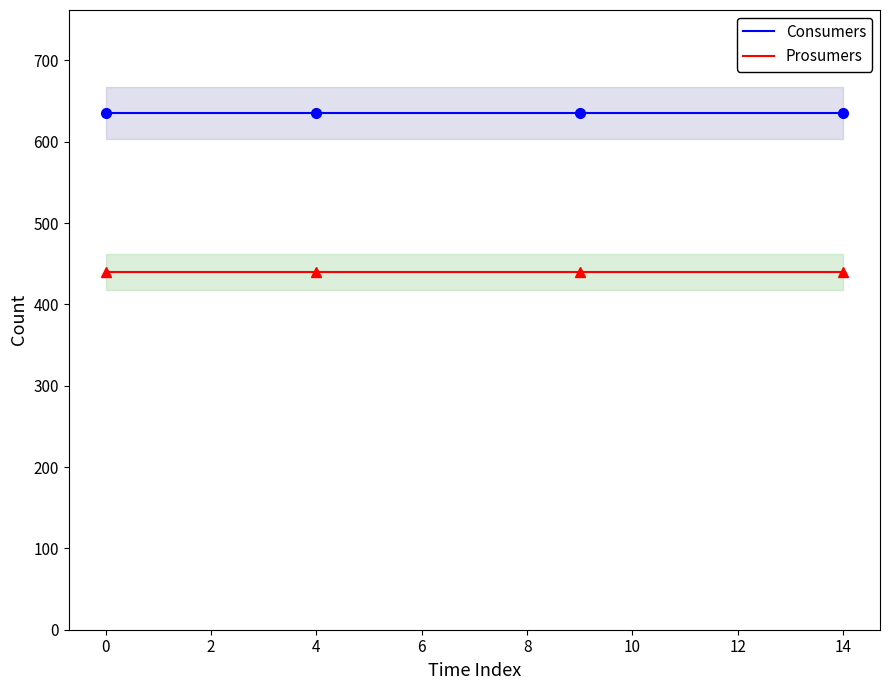

True or false: Prosumers and Consumers cross at least once.

False